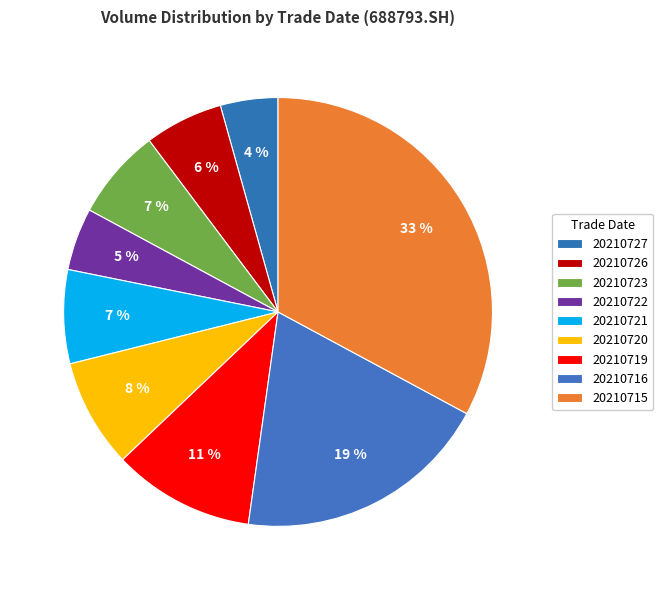

To the nearest percent, what percentage of the pie is 20210719?

11%